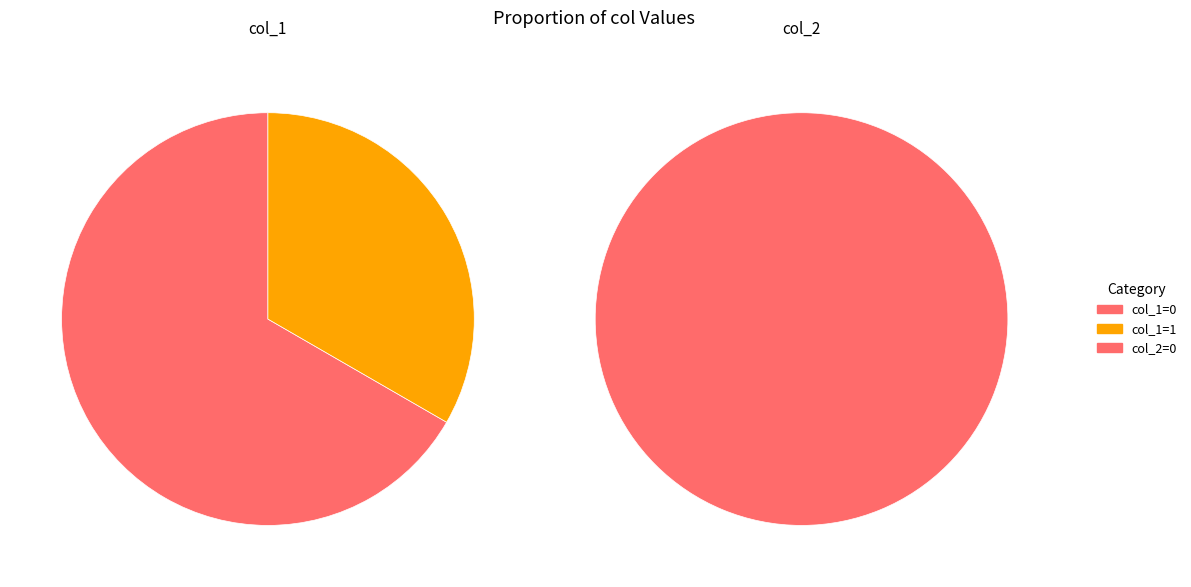

Is there any slice that represents more than half of the pie?

Yes